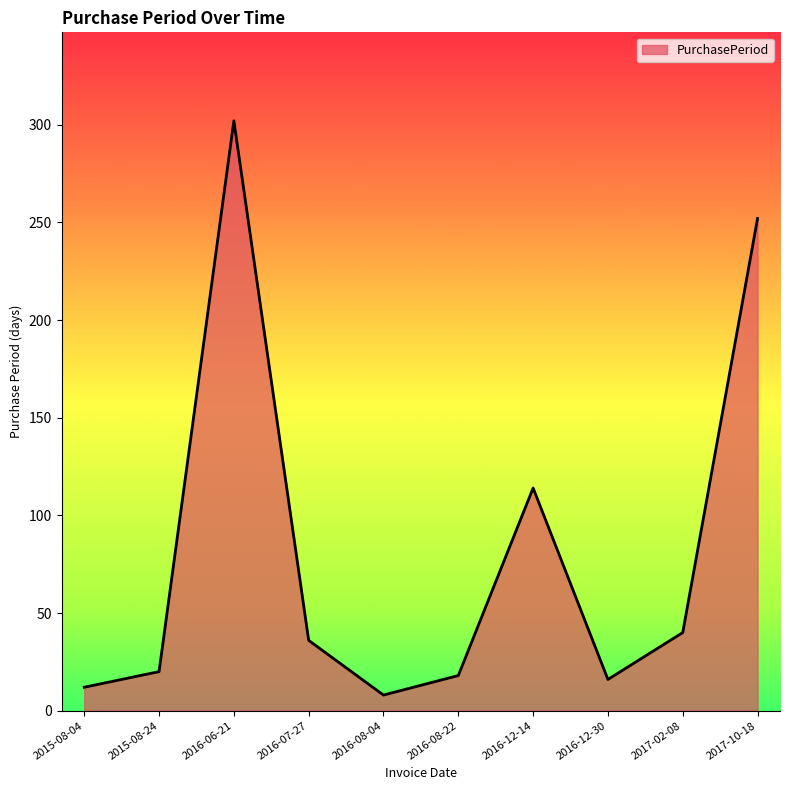

How many lines are shown in the chart?

1